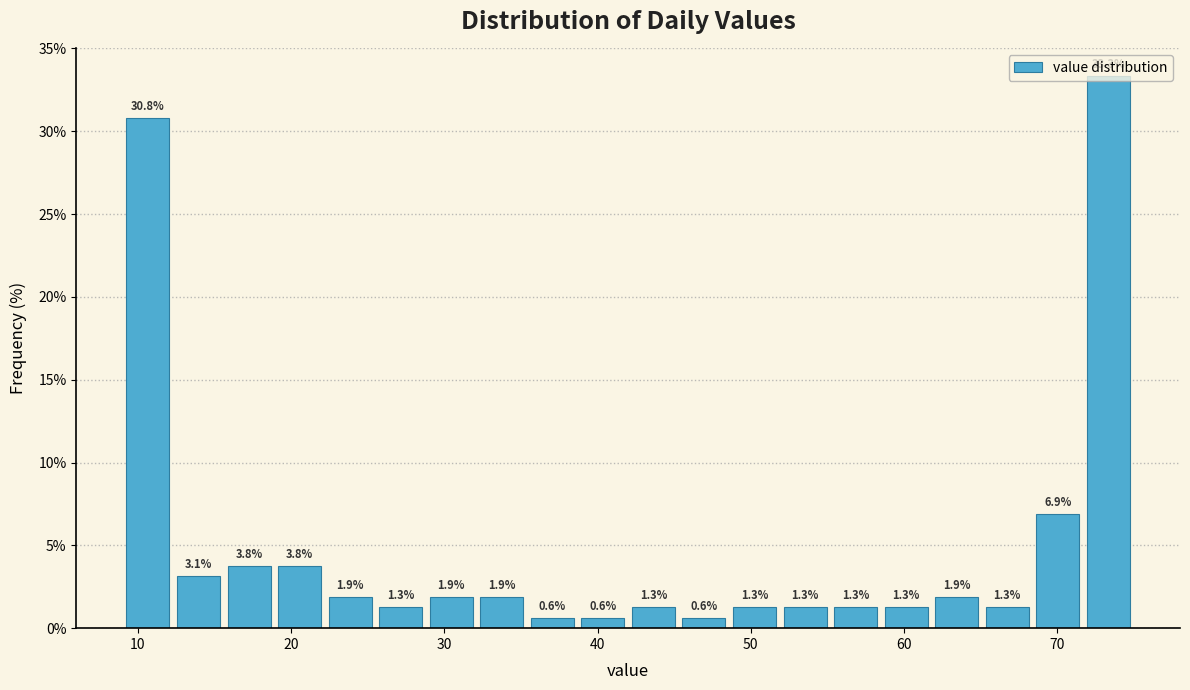

Around what value on the x-axis is the tallest bar? Give the approximate position of its centre, as read against the axis.

73